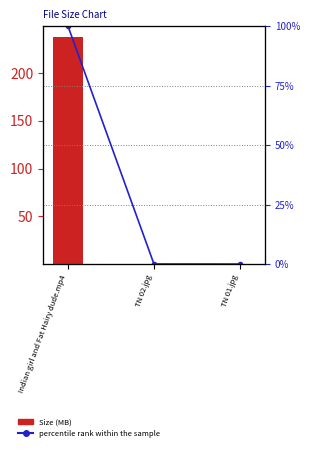

What is the spread (max minus min) of values at TN 01.jpg?

0.1